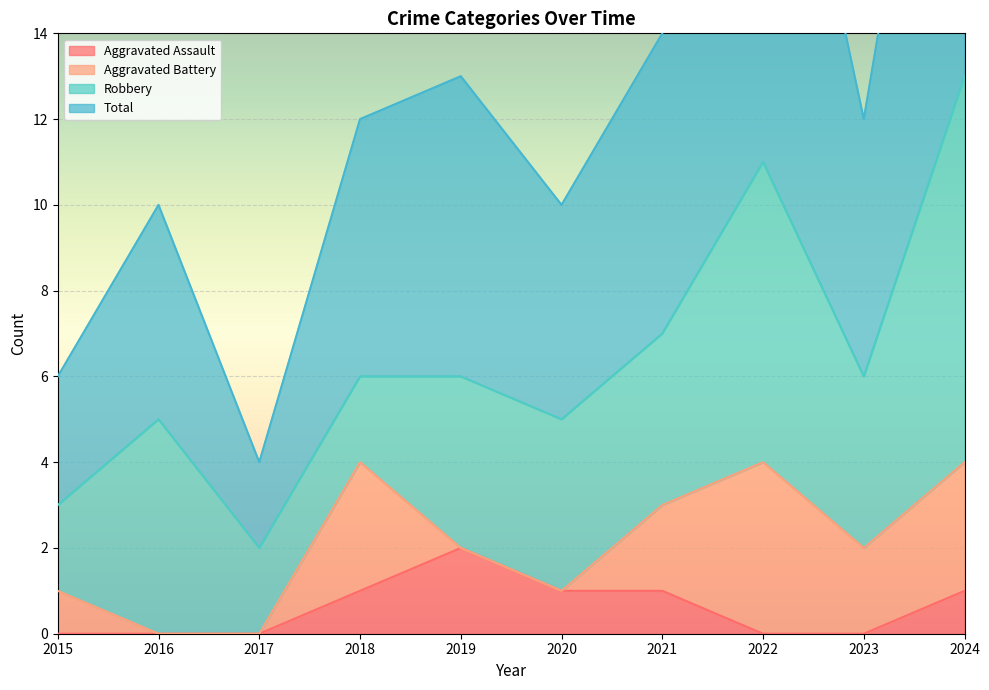

What is the highest value of the Aggravated Assault series?

2